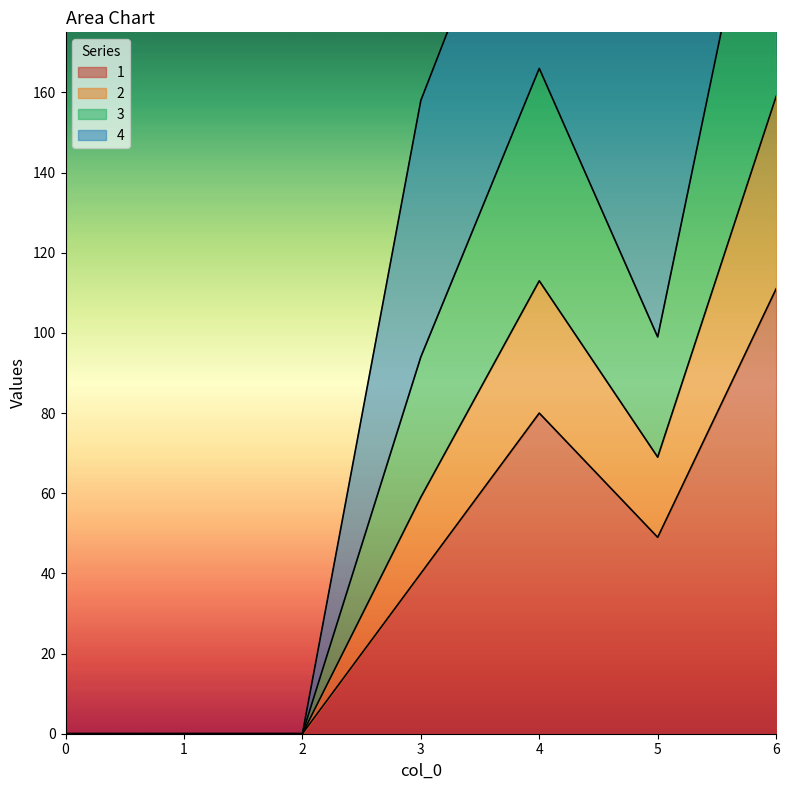

The value of 1 at 2 is -51. True or false?

False